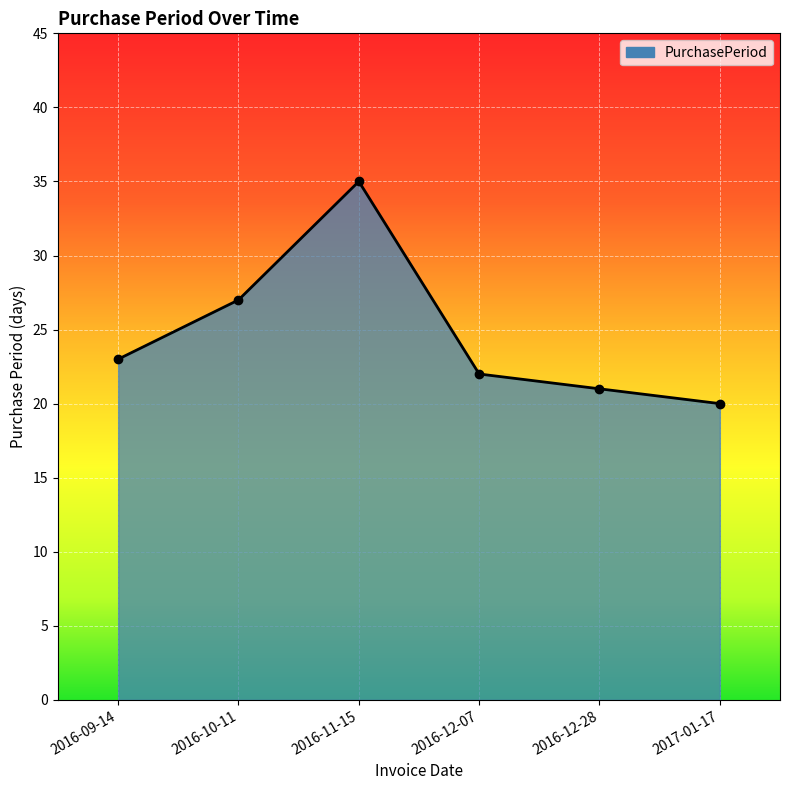

Rank the categories by value from lowest to highest.

2017-01-17, 2016-12-28, 2016-12-07, 2016-09-14, 2016-10-11, 2016-11-15